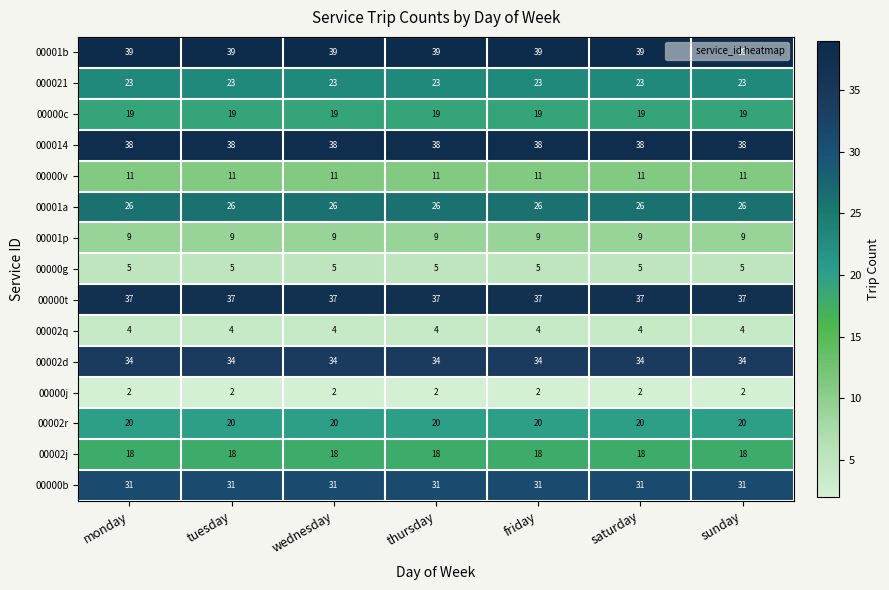

Rank the series by their maximum value, from lowest to highest.

00000j, 00002q, 00000g, 00001p, 00000v, 00002j, 00000c, 00002r, 000021, 00001a, 00000b, 00002d, 00000t, 000014, 00001b